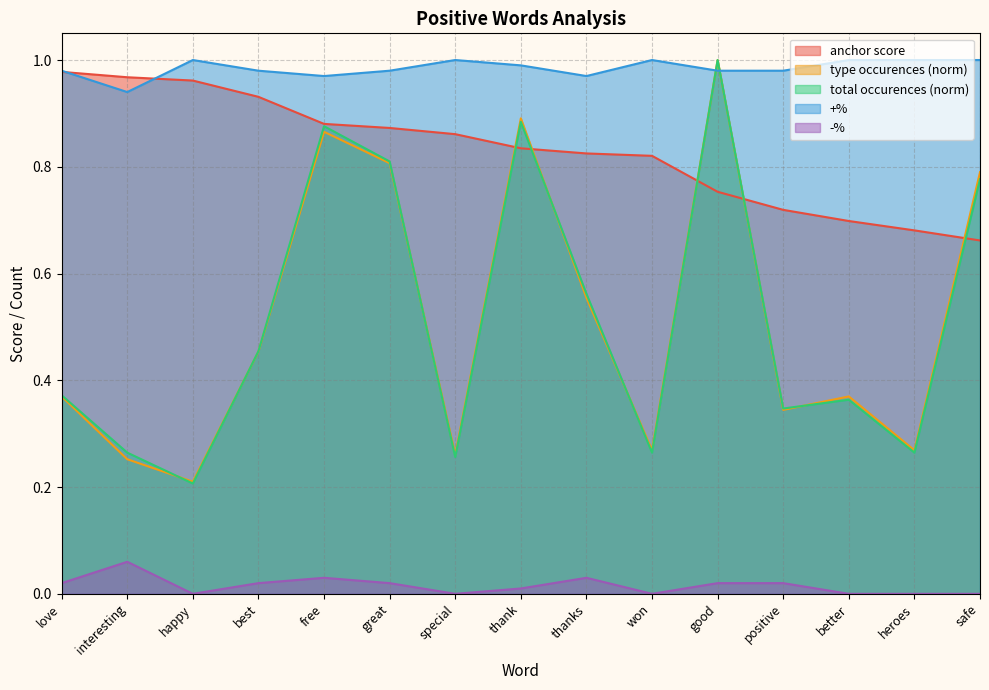

Which series has the largest range (max minus min)?

total occurences (norm)